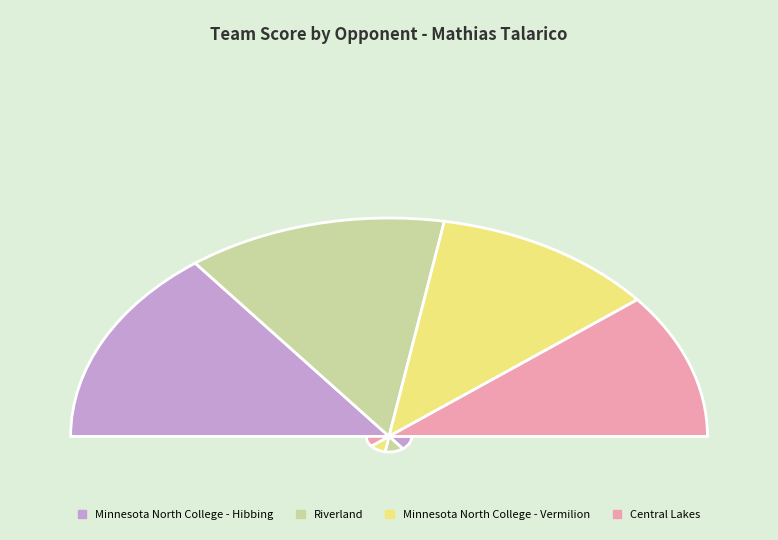

What percentage is the Riverland slice, to the nearest percent?

2%